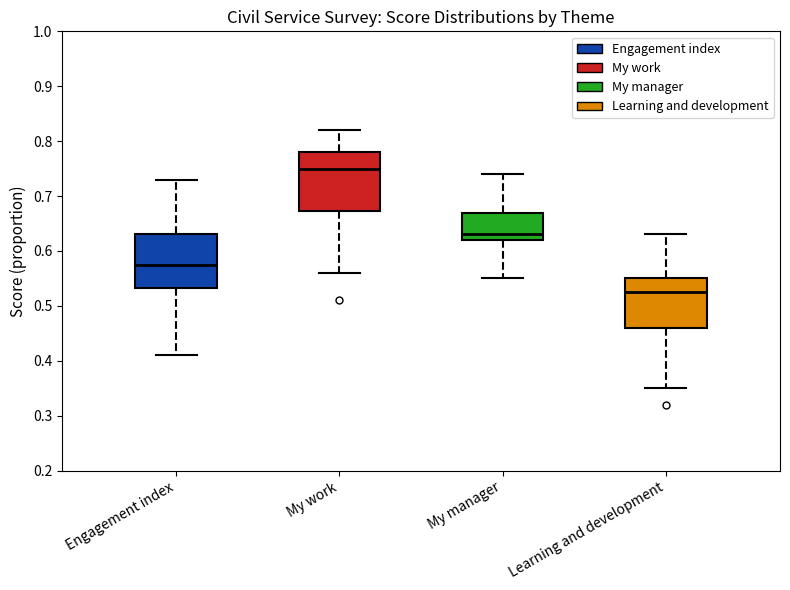

Reading left to right, transcribe this box plot: for each box, give where its median line is, the range the box spans, and where its two whiskers end, as read against the y-axis. The values are not printed on the chart, so give them approximately, as read against the axis.

Engagement index: median 0.58, box 0.53 to 0.63, whiskers 0.41 to 0.73
My work: median 0.75, box 0.67 to 0.78, whiskers 0.56 to 0.82
My manager: median 0.63, box 0.62 to 0.67, whiskers 0.55 to 0.74
Learning and development: median 0.53, box 0.46 to 0.55, whiskers 0.35 to 0.63